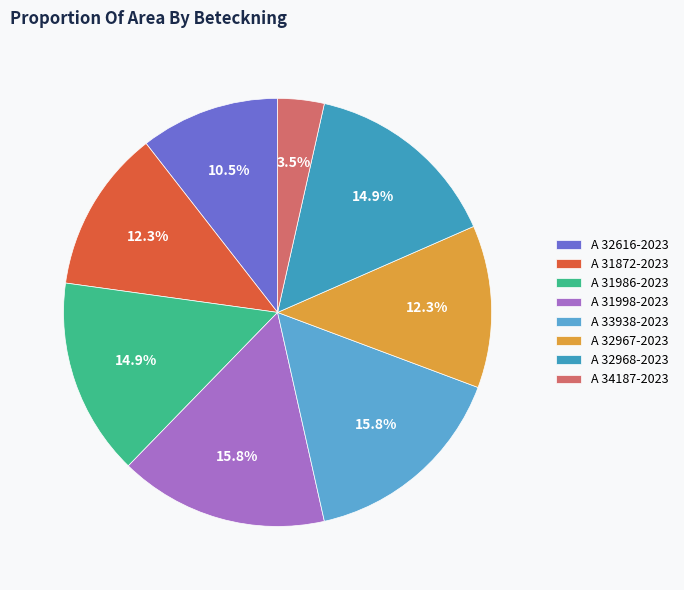

To the nearest percent, what portion does A 34187-2023 represent?

4%